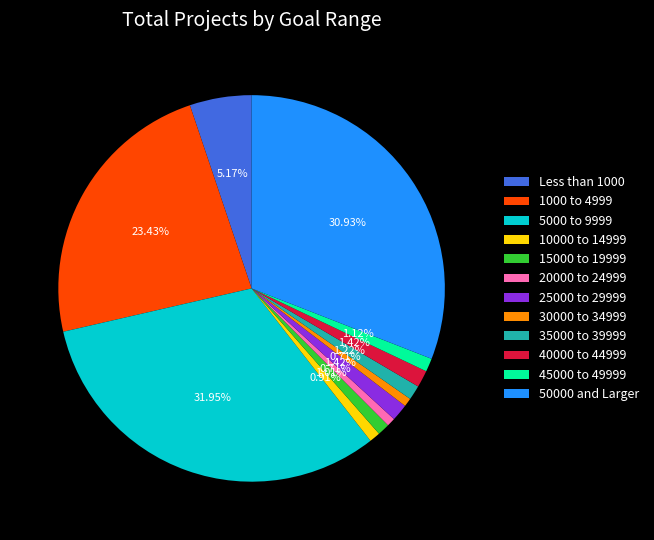

Is 10000 to 14999 the majority of the pie?

No